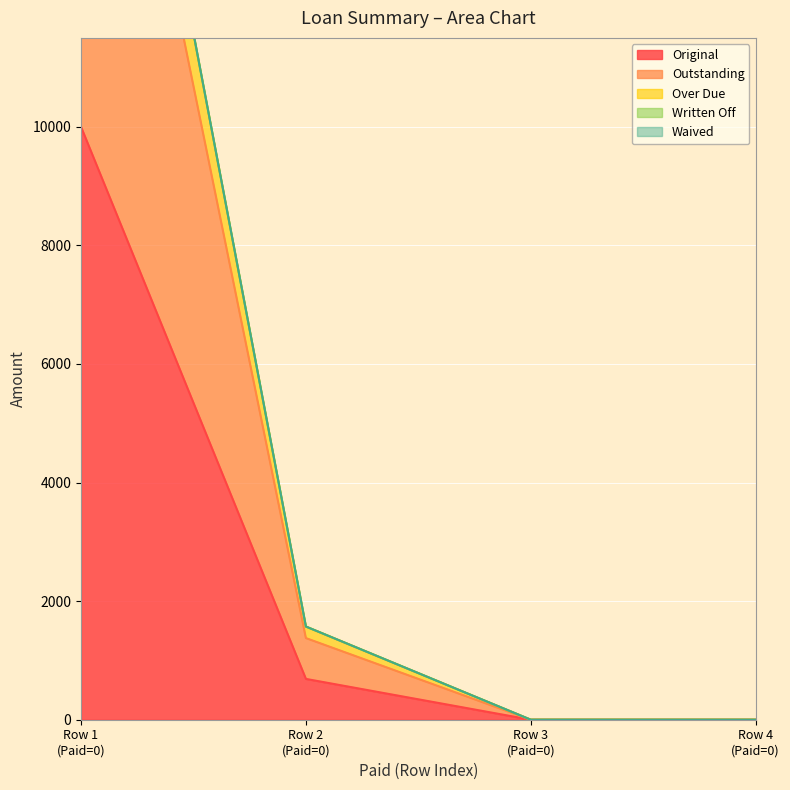

True or false: Original has more than 0 points higher than both neighbors.

False